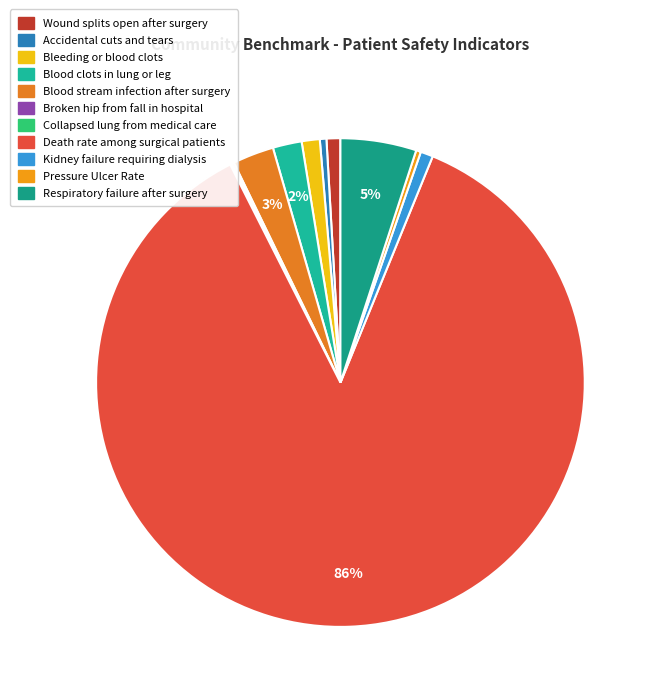

Combined, what portion of the pie is Death rate among surgical patients and Kidney failure requiring dialysis?

87.2%